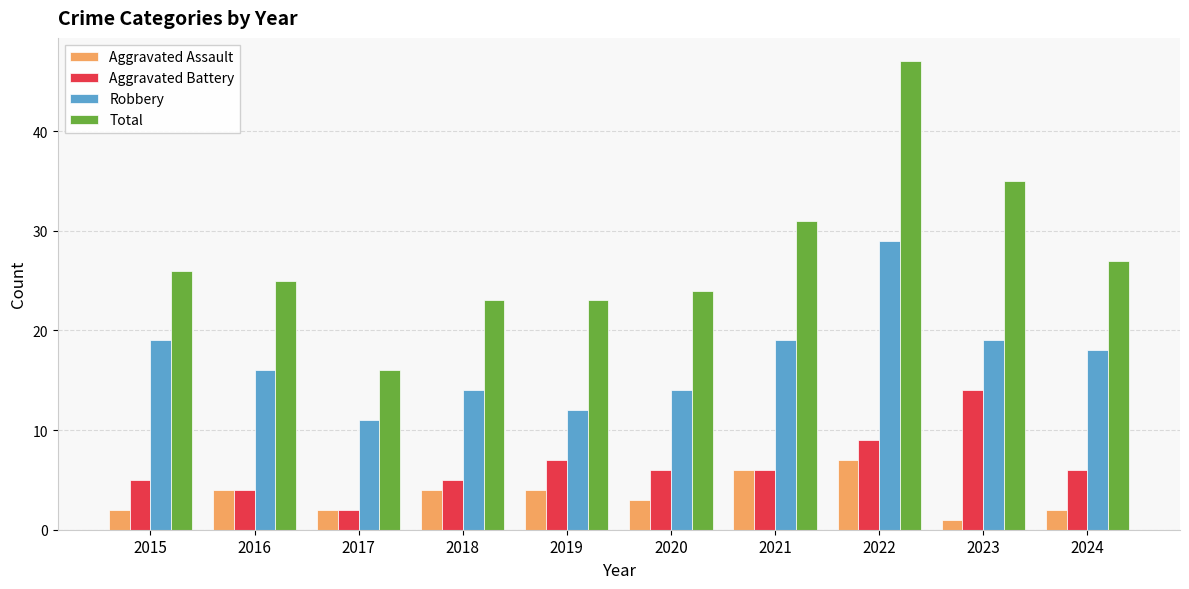

What is the sum of all Robbery values?

171